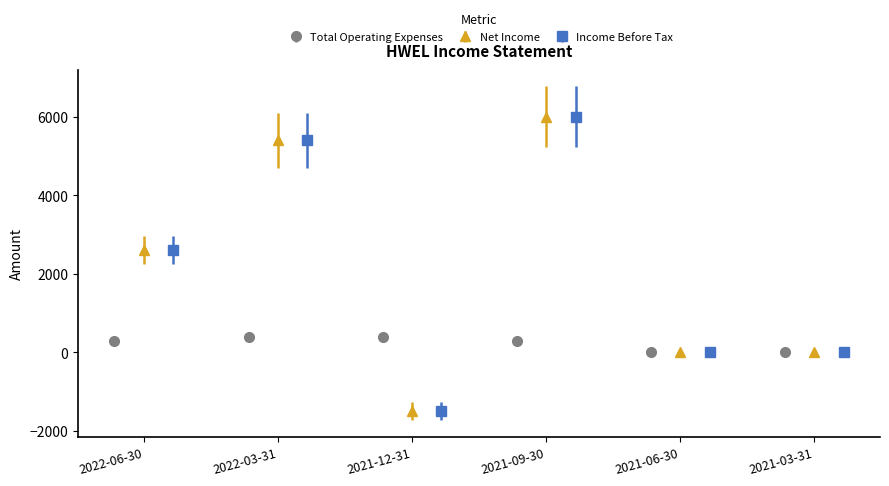

Rank the categories by Total Operating Expenses value from lowest to highest.

2021-06-30, 2021-03-31, 2022-06-30, 2021-09-30, 2022-03-31, 2021-12-31